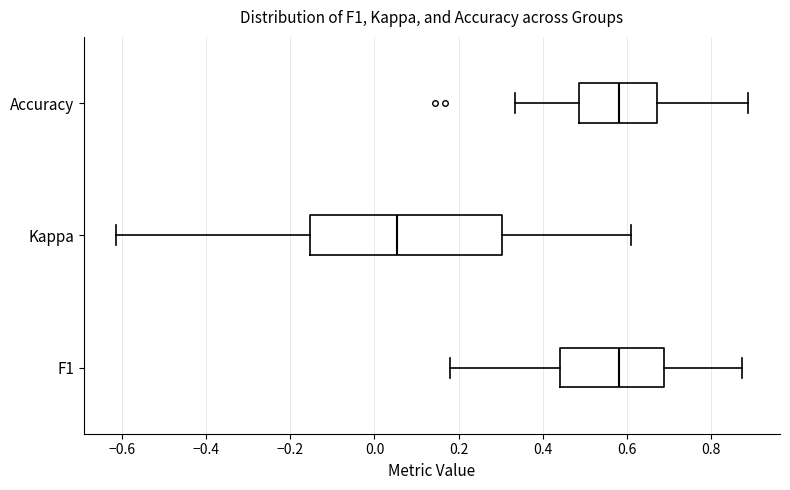

Reading bottom to top, transcribe this box plot: for each box, give where its median line is, the range the box spans, and where its two whiskers end, as read against the x-axis. The values are not printed on the chart, so give them approximately, as read against the axis.

F1: median 0.58, box 0.44 to 0.68, whiskers 0.18 to 0.88
Kappa: median 0.06, box -0.16 to 0.30, whiskers -0.62 to 0.60
Accuracy: median 0.58, box 0.48 to 0.68, whiskers 0.34 to 0.88